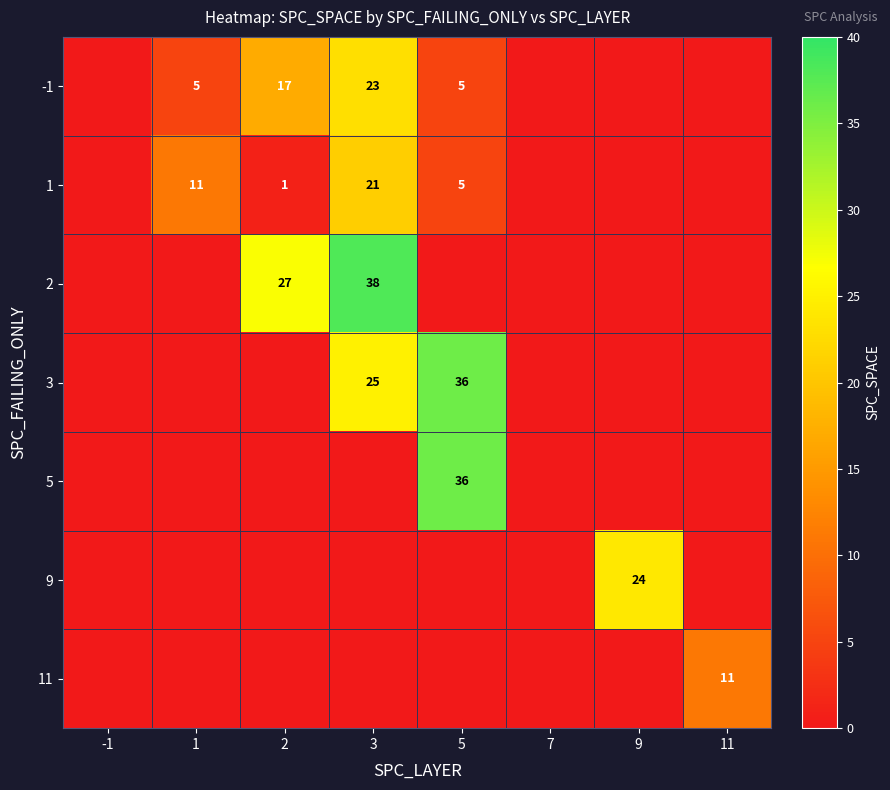

Is it true that 5 equals 16 at 5?

False